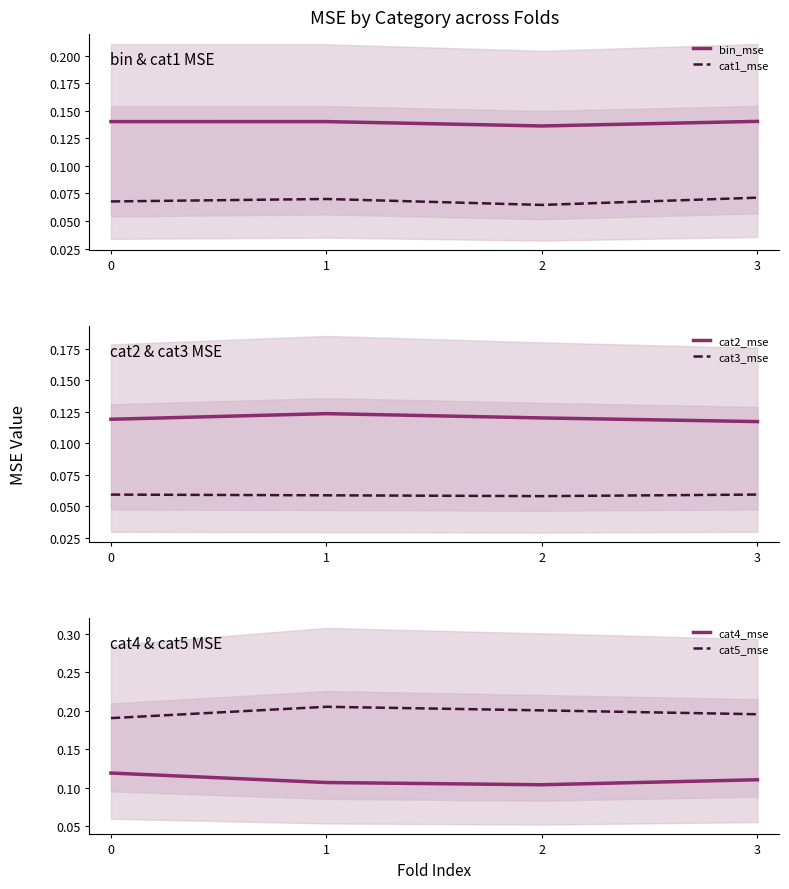

At which label is cat4_mse closest to 0?

2